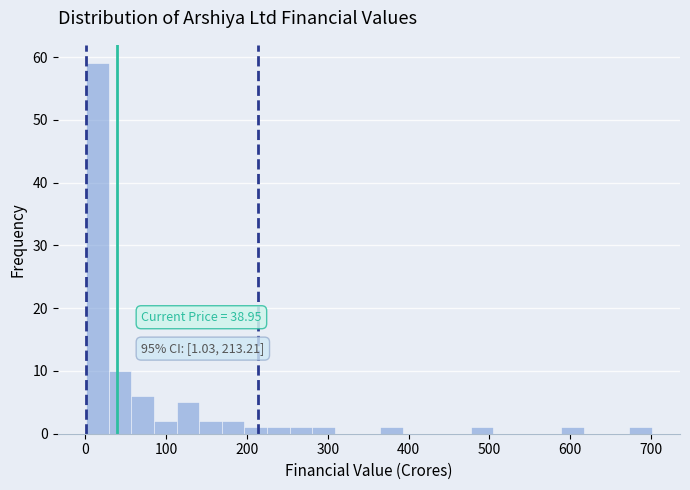

Around what value on the x-axis is the tallest bar? Give the approximate position of its centre, as read against the axis.

10